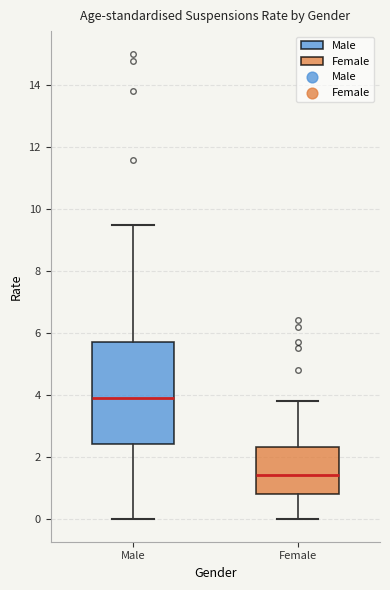

Reading left to right, read every box against the y-axis: the position of its median line, the range the box covers, and the ends of its whiskers. The values are not printed on the chart, so give them approximately, as read against the axis.

Male: median 4.0, box 2.4 to 5.8, whiskers 0.0 to 9.6
Female: median 1.4, box 0.8 to 2.4, whiskers 0.0 to 3.8